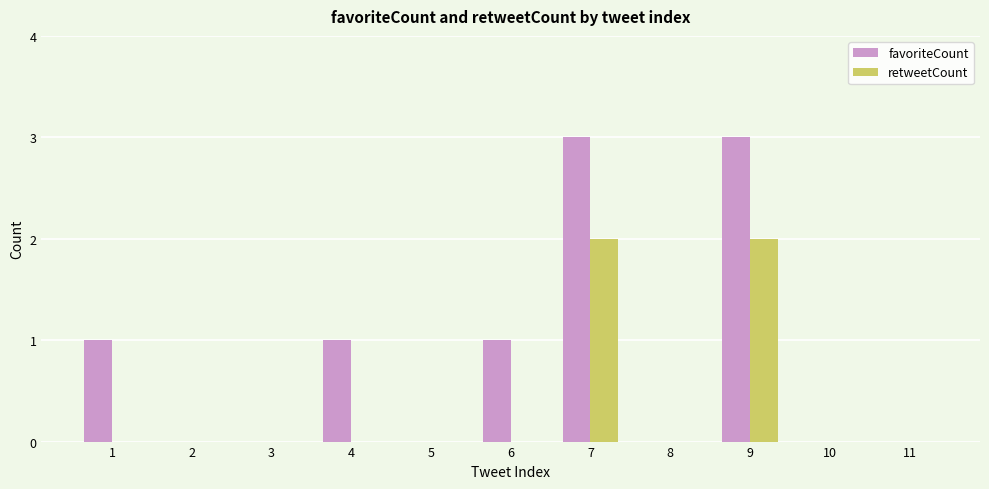

The favoriteCount series shows 0 at 11. True or false?

True